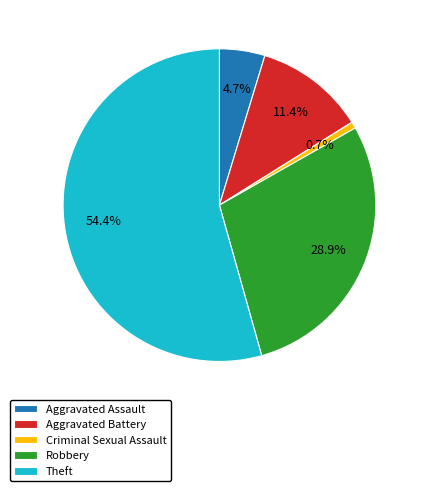

Which has a higher value, Aggravated Battery or Aggravated Assault?

Aggravated Battery